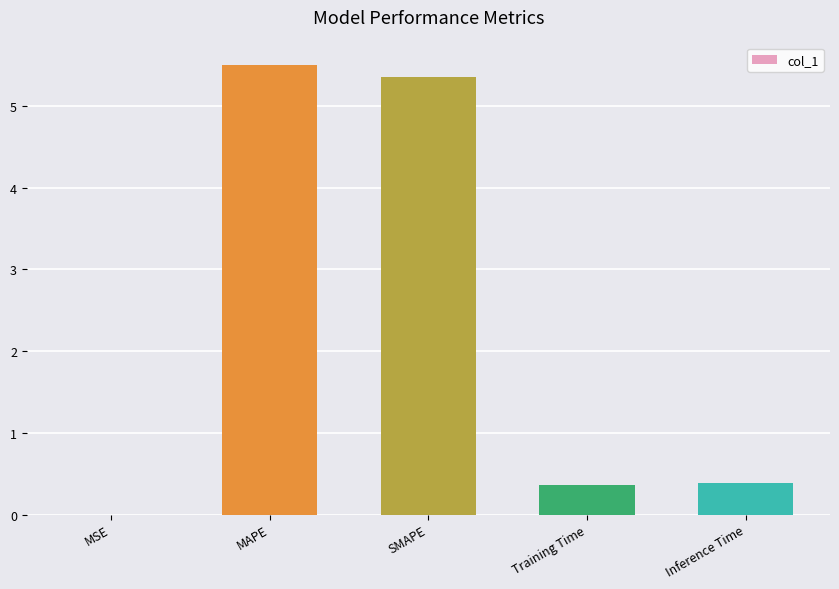

True or false: the data shows 0.0 at MSE.

True